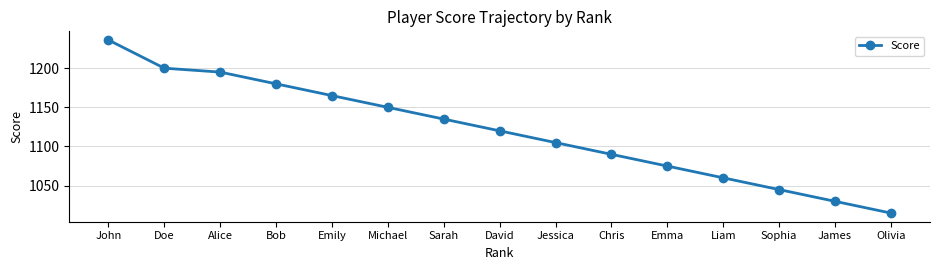

At which label is the value closest to 1125?

David